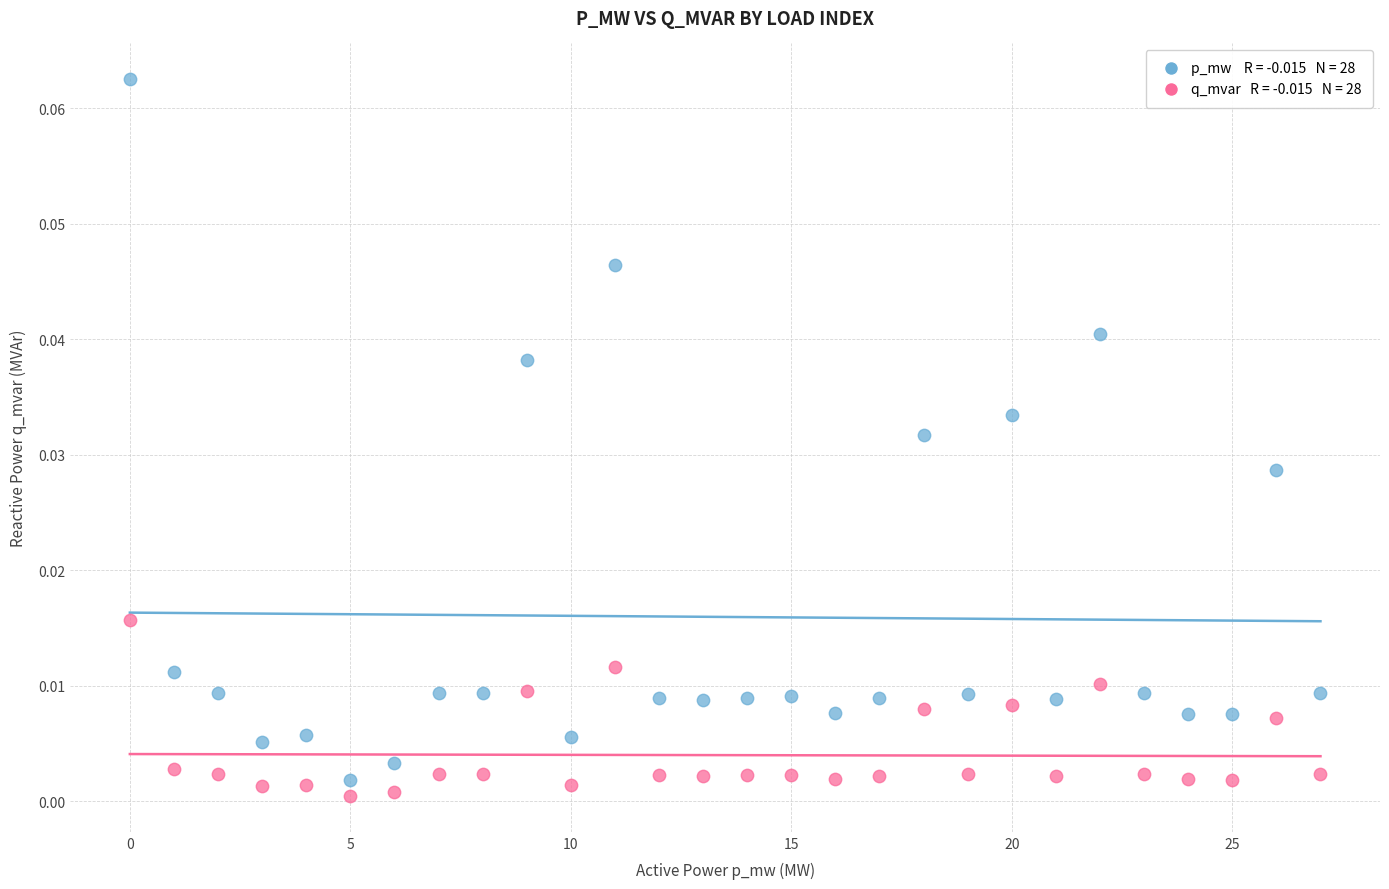

How many data points are displayed?

56